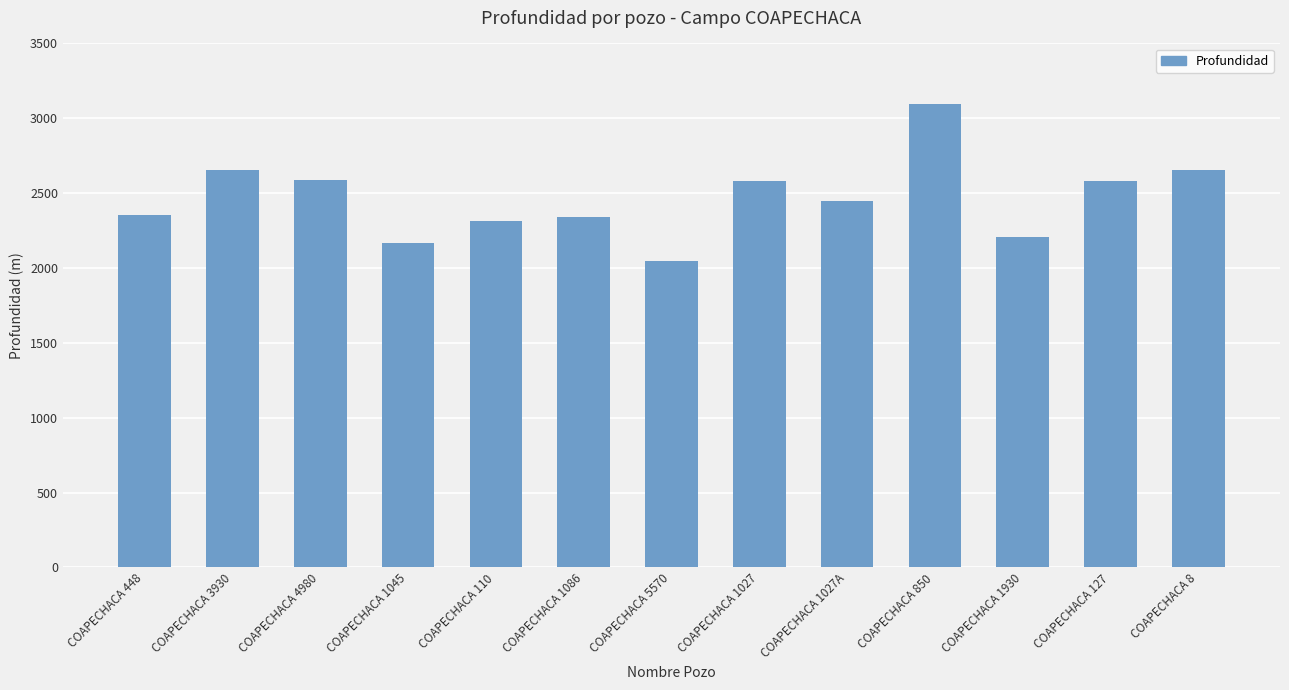

What value does the data have at COAPECHACA 8?

2654